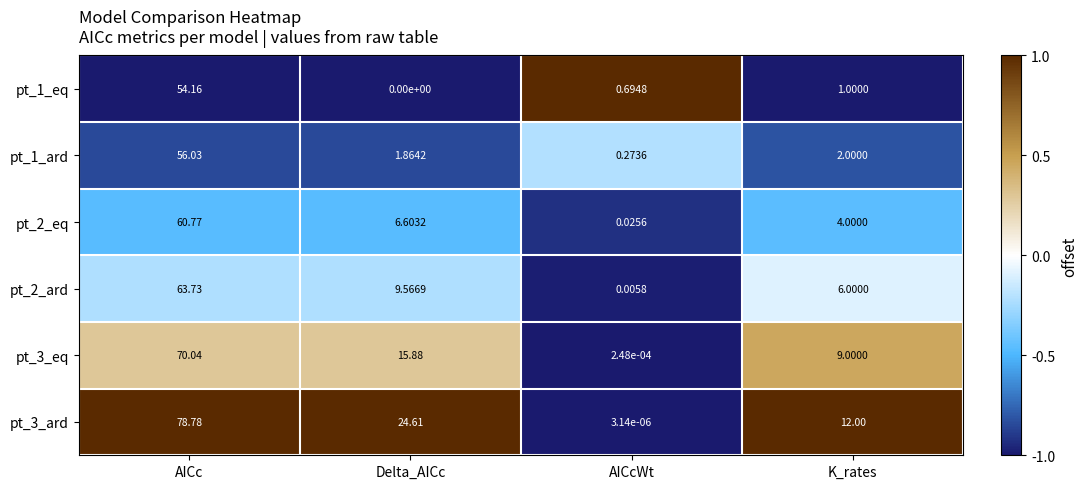

Which category has the lowest value across all series?

Delta_AICc